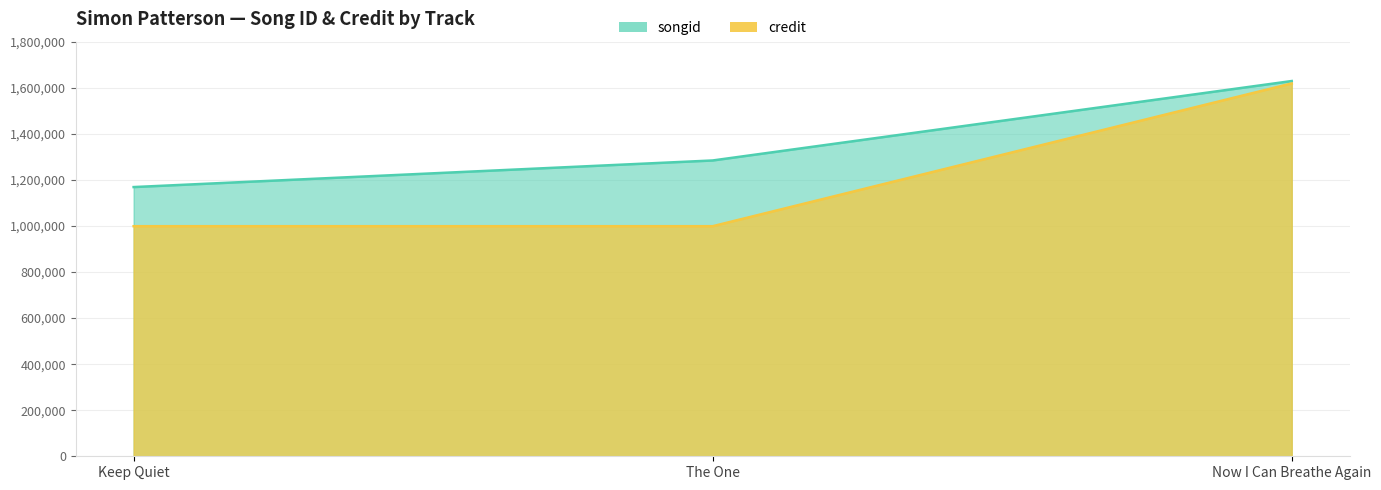

Does the chart display data point markers on the line(s)?

No